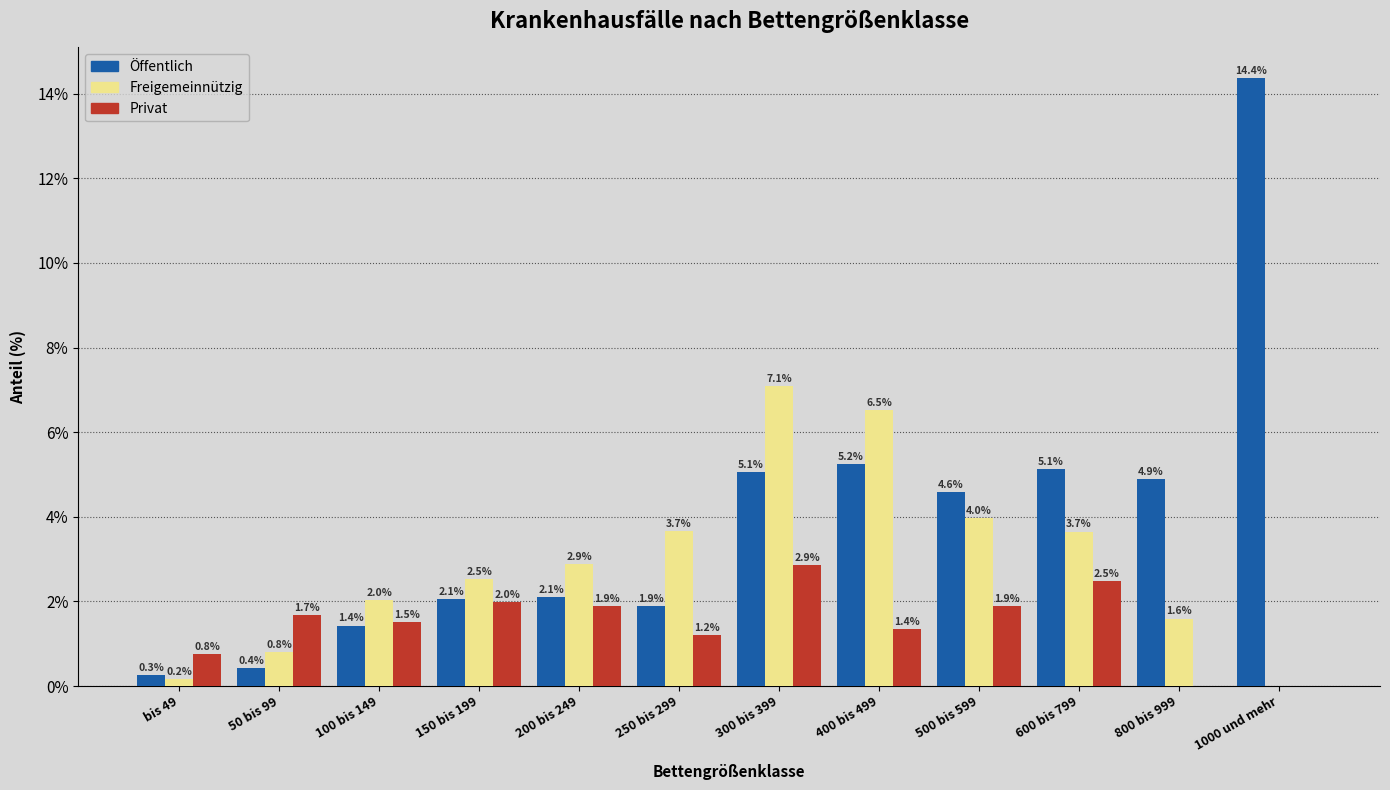

Reading left to right, extract all data points from this chart.

Öffentlich: bis 49=0.3	50 bis 99=0.4	100 bis 149=1.4	150 bis 199=2.1	200 bis 249=2.1	250 bis 299=1.9	300 bis 399=5.1	400 bis 499=5.2	500 bis 599=4.6	600 bis 799=5.1	800 bis 999=4.9	1000 und mehr=14.4
Freigemeinnützig: bis 49=0.2	50 bis 99=0.8	100 bis 149=2.0	150 bis 199=2.5	200 bis 249=2.9	250 bis 299=3.7	300 bis 399=7.1	400 bis 499=6.5	500 bis 599=4.0	600 bis 799=3.7	800 bis 999=1.6	1000 und mehr=0.0
Privat: bis 49=0.8	50 bis 99=1.7	100 bis 149=1.5	150 bis 199=2.0	200 bis 249=1.9	250 bis 299=1.2	300 bis 399=2.9	400 bis 499=1.4	500 bis 599=1.9	600 bis 799=2.5	800 bis 999=0.0	1000 und mehr=0.0